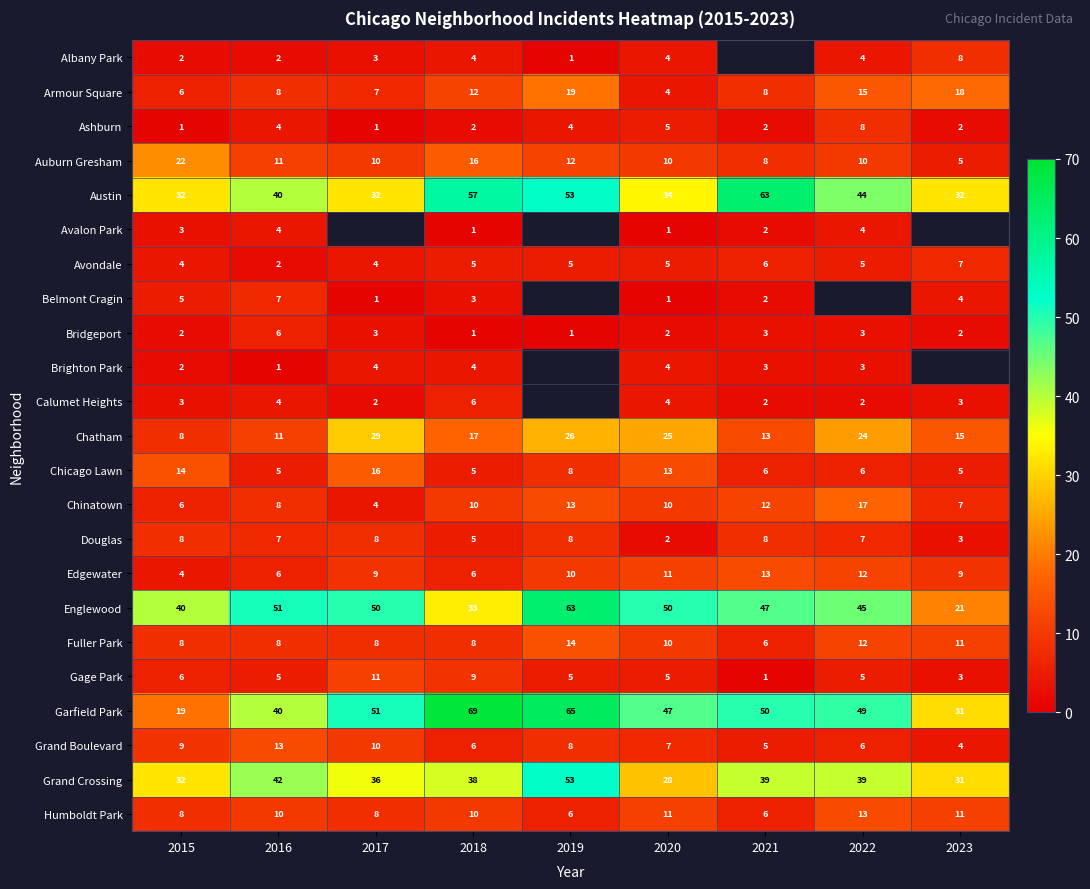

Which series changed the most between 2015 and 2020?

Garfield Park